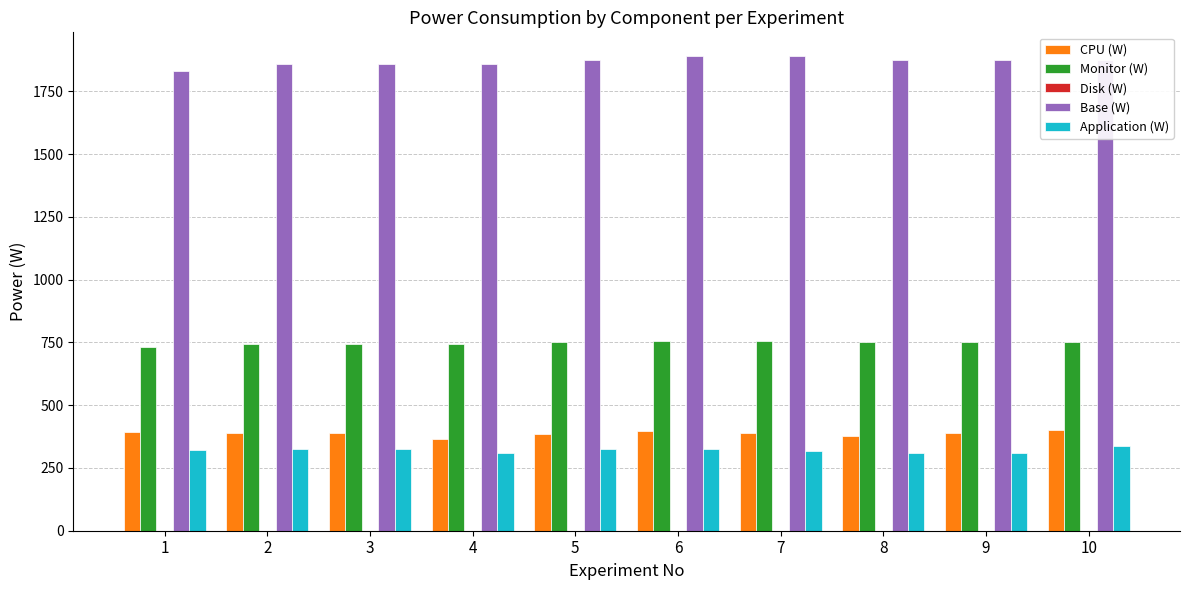

The value of CPU (W) at 5 is 386.5. True or false?

True